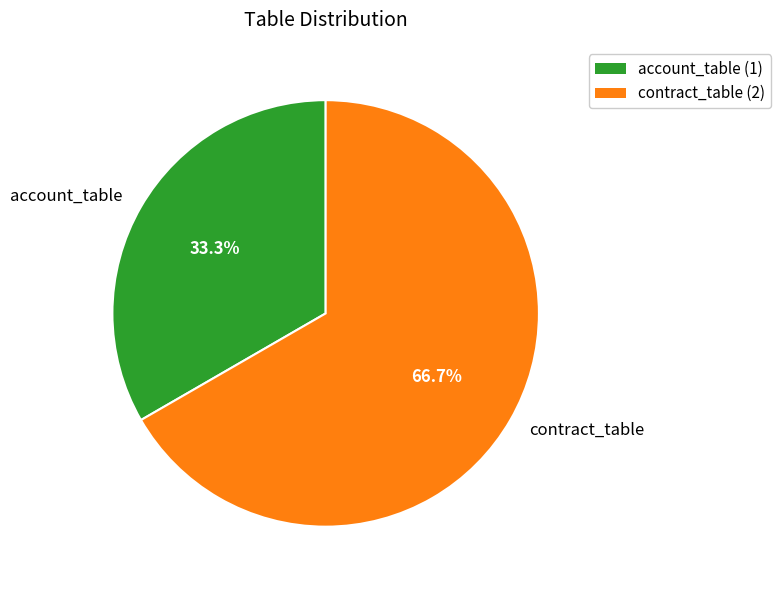

To the nearest percent, what is the difference between the account_table and contract_table slice percentages?

33%